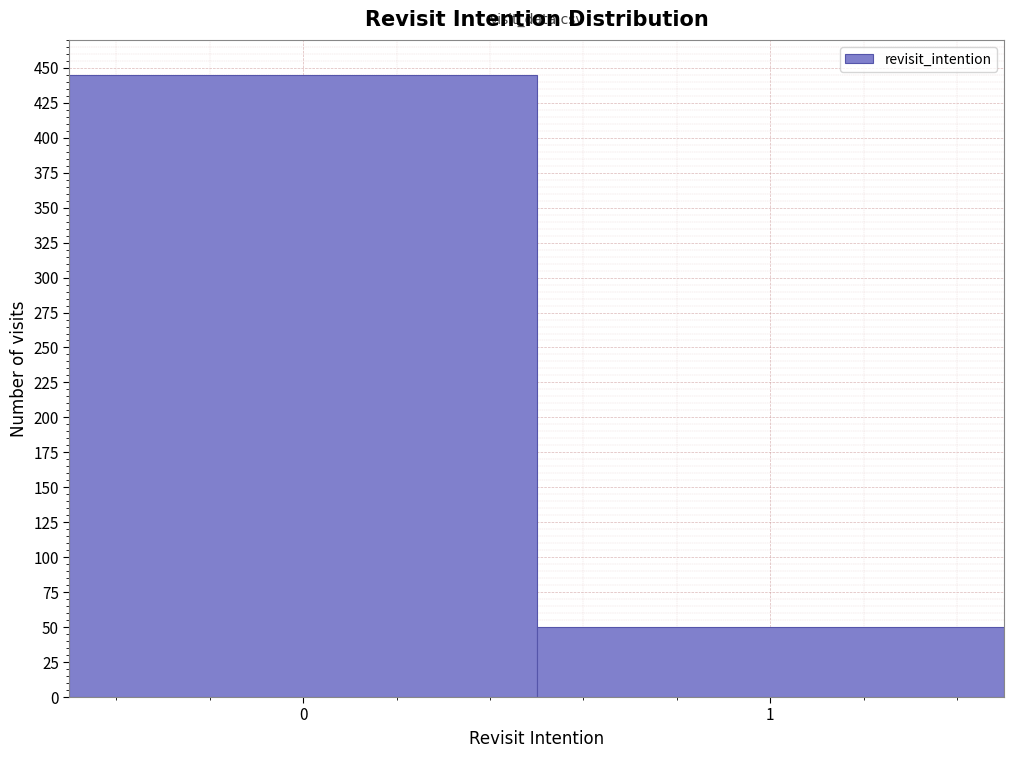

Reading right to left, extract all data points from this chart.

1=50	0=445